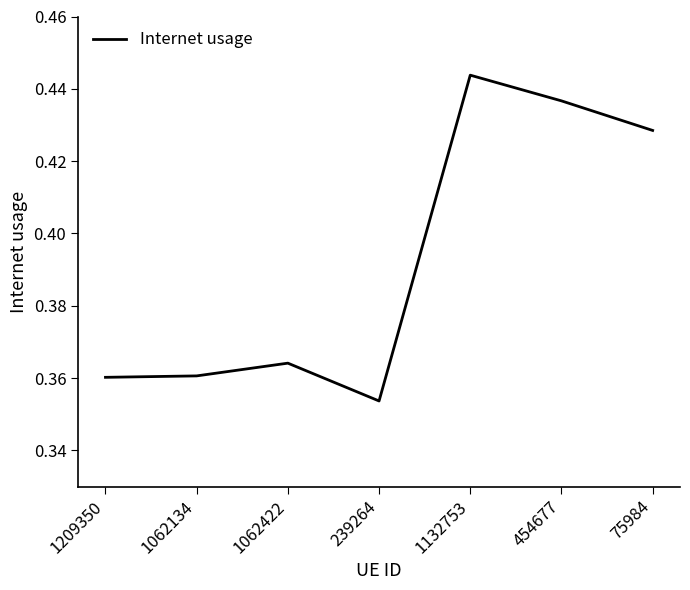

How many values are between 0 and 1?

7